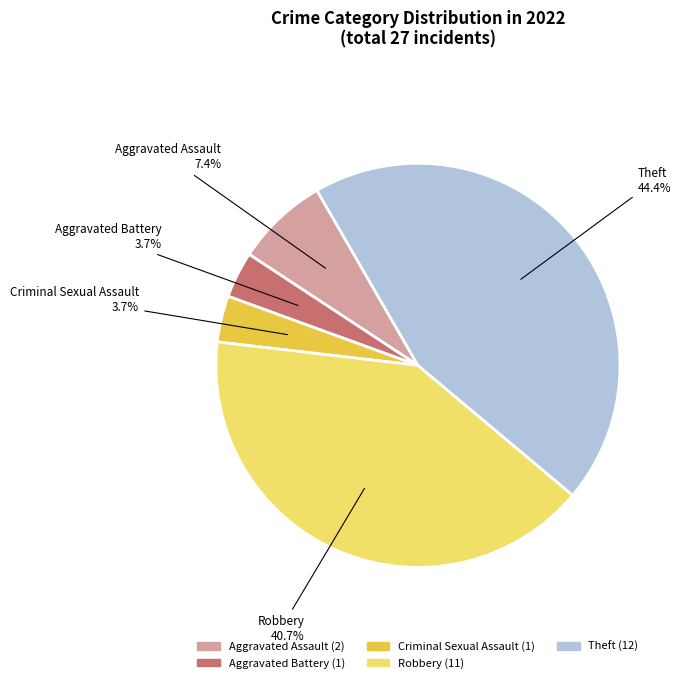

Does Aggravated Battery represent more than half of the total?

No